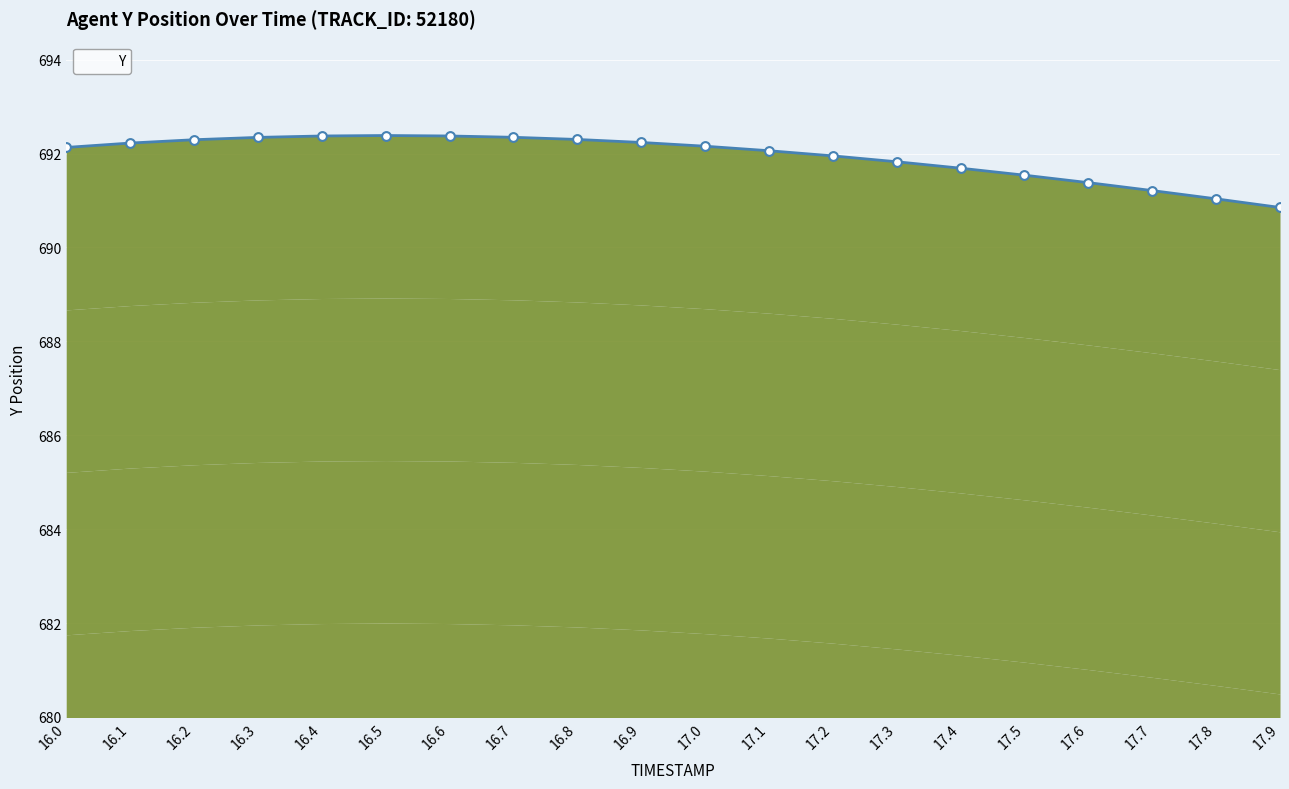

What is the ratio of the value at 17.0 to the value at 17.6?

1.0